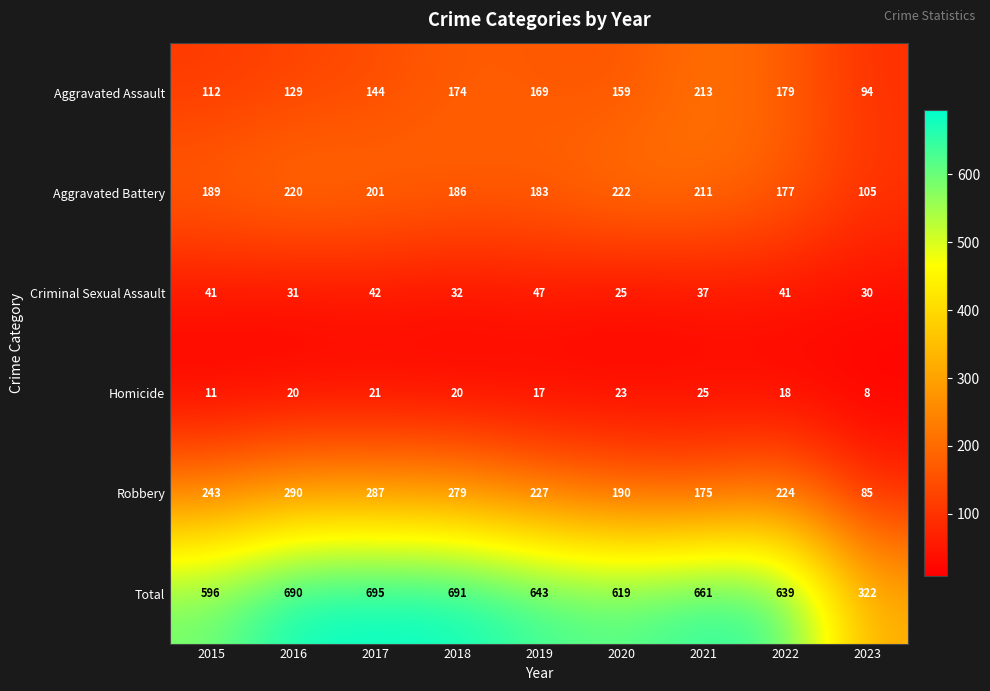

What is the difference between the maximum and minimum values in the Aggravated Assault series?

119